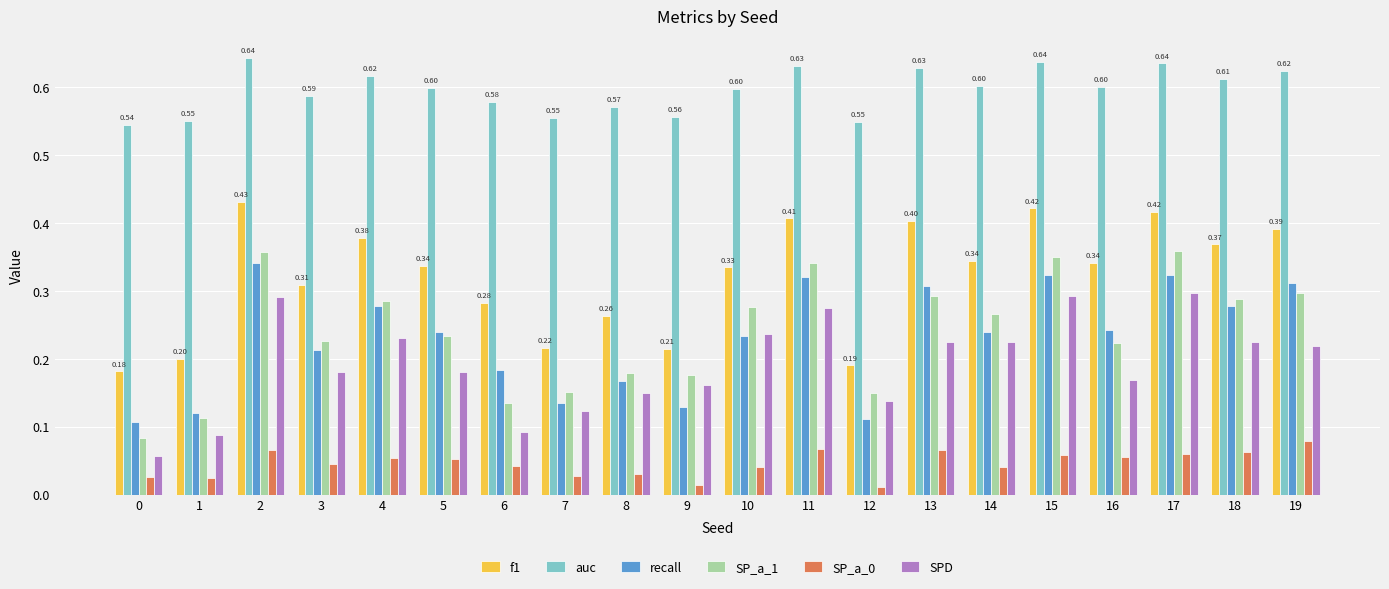

Between 2 and 13, which series saw the biggest shift?

SPD